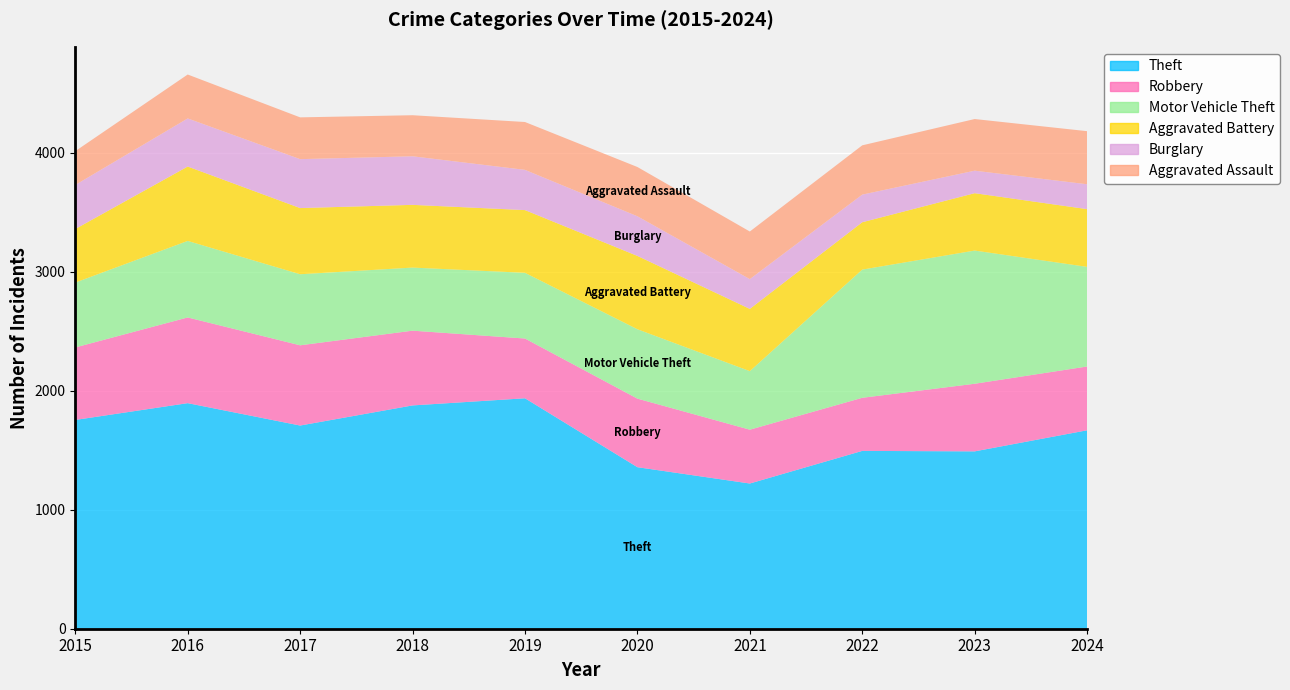

Reading left to right, what are all the values shown in this chart?

Theft: 2015=1754	2016=1895	2017=1707	2018=1876	2019=1936	2020=1357	2021=1220	2022=1494	2023=1490	2024=1667
Robbery: 2015=609	2016=720	2017=674	2018=628	2019=502	2020=576	2021=452	2022=446	2023=568	2024=536
Motor Vehicle Theft: 2015=545	2016=643	2017=597	2018=530	2019=552	2020=583	2021=492	2022=1077	2023=1119	2024=837
Aggravated Battery: 2015=450	2016=625	2017=556	2018=527	2019=527	2020=616	2021=523	2022=398	2023=482	2024=485
Burglary: 2015=370	2016=404	2017=411	2018=408	2019=338	2020=333	2021=250	2022=232	2023=189	2024=209
Aggravated Assault: 2015=284	2016=369	2017=351	2018=345	2019=402	2020=414	2021=400	2022=414	2023=434	2024=446